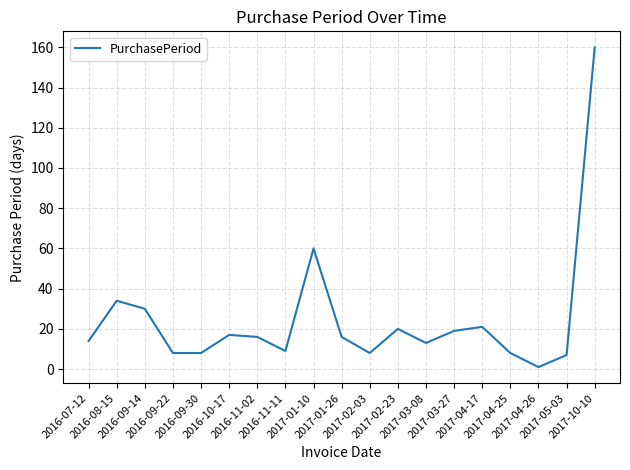

Reading right to left, what are all the values shown in this chart?

160	7	1	8	21	19	13	20	8	16	60	9	16	17	8	8	30	34	14